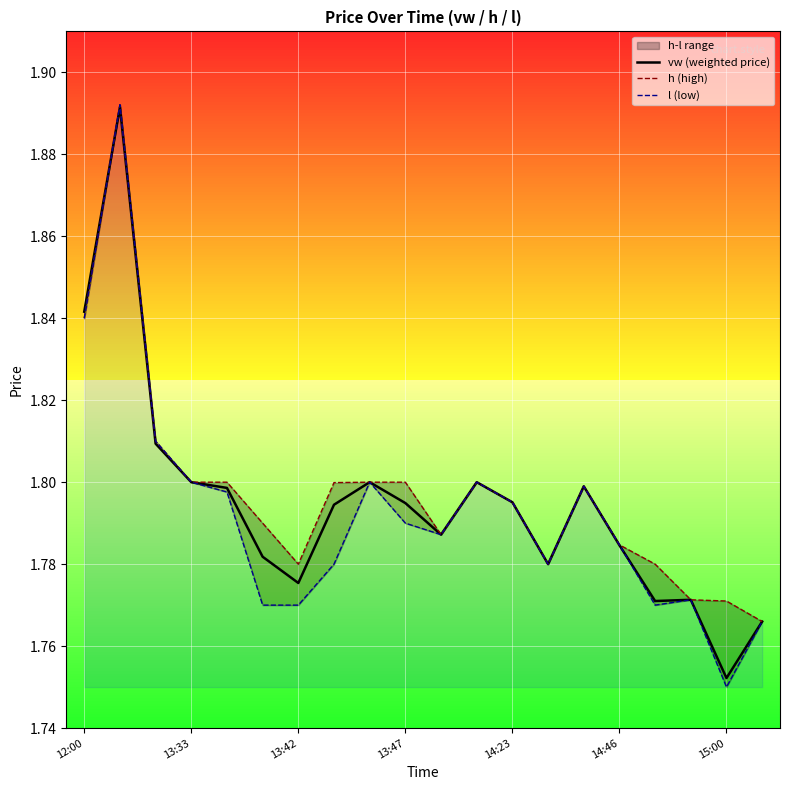

Count the h (high) values in the range 1 to 2.

20